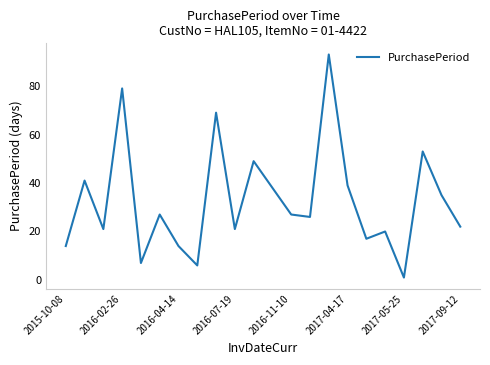

What is the greatest value displayed?

93